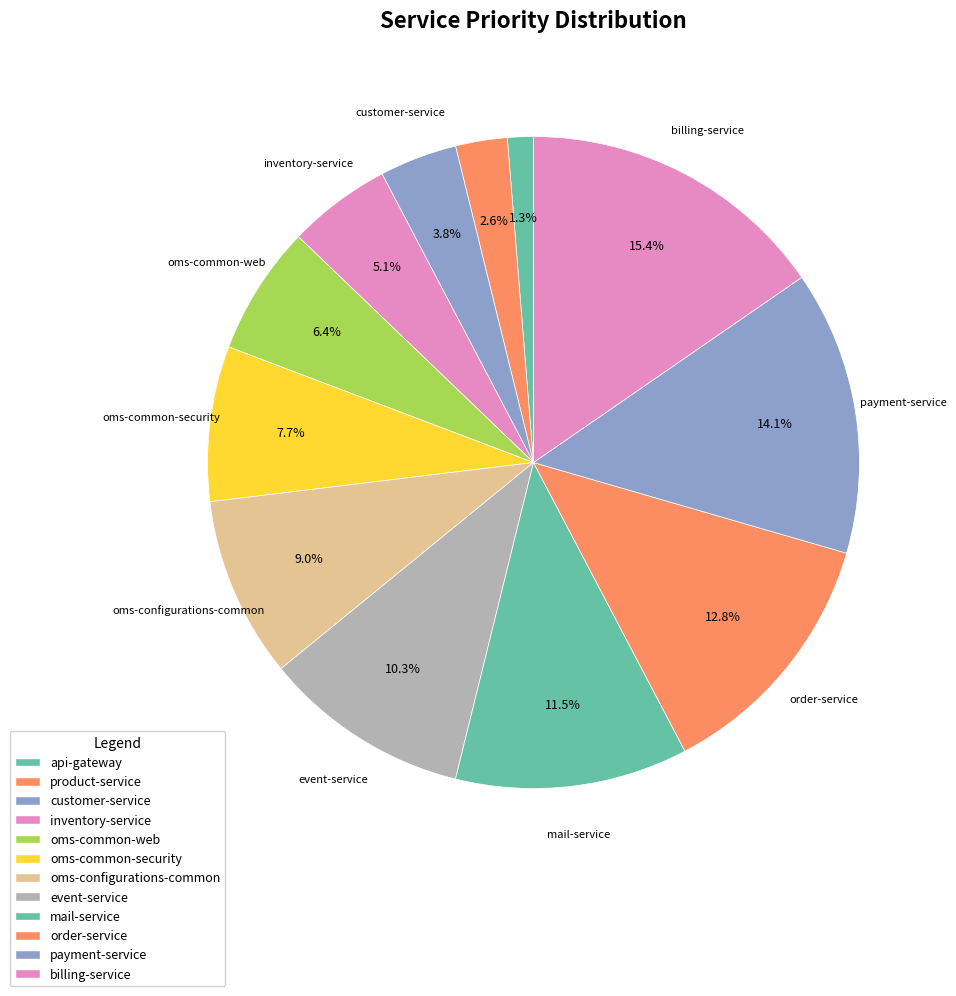

How many segments does this pie chart have?

12